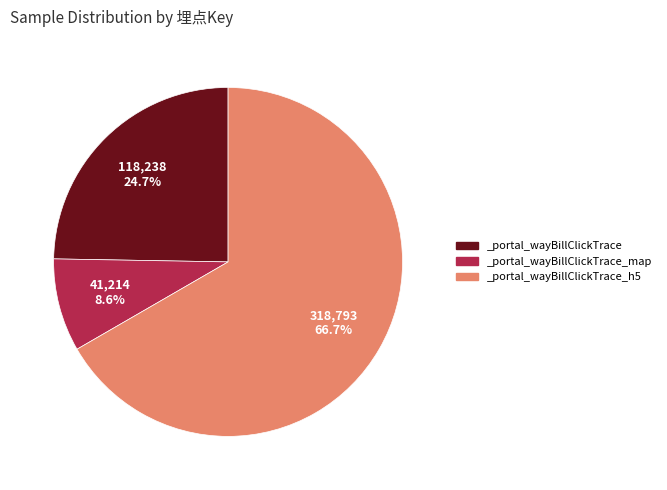

What is the smallest slice in the pie chart?

_portal_wayBillClickTrace_map